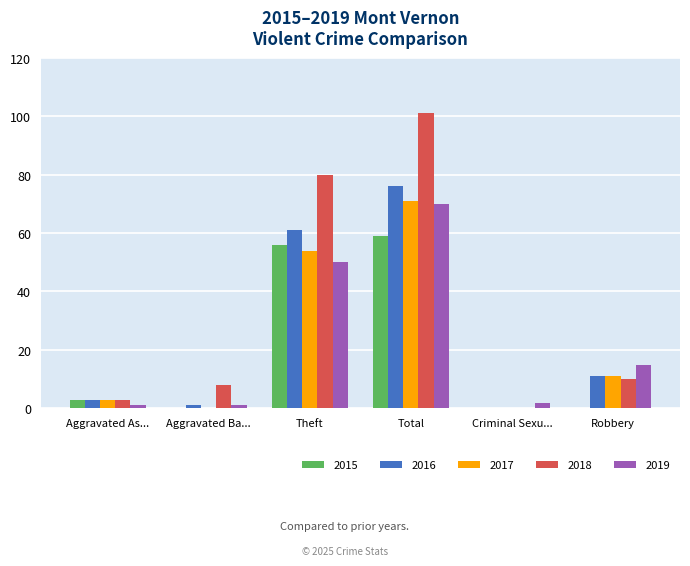

What is the maximum value for 2015?

59